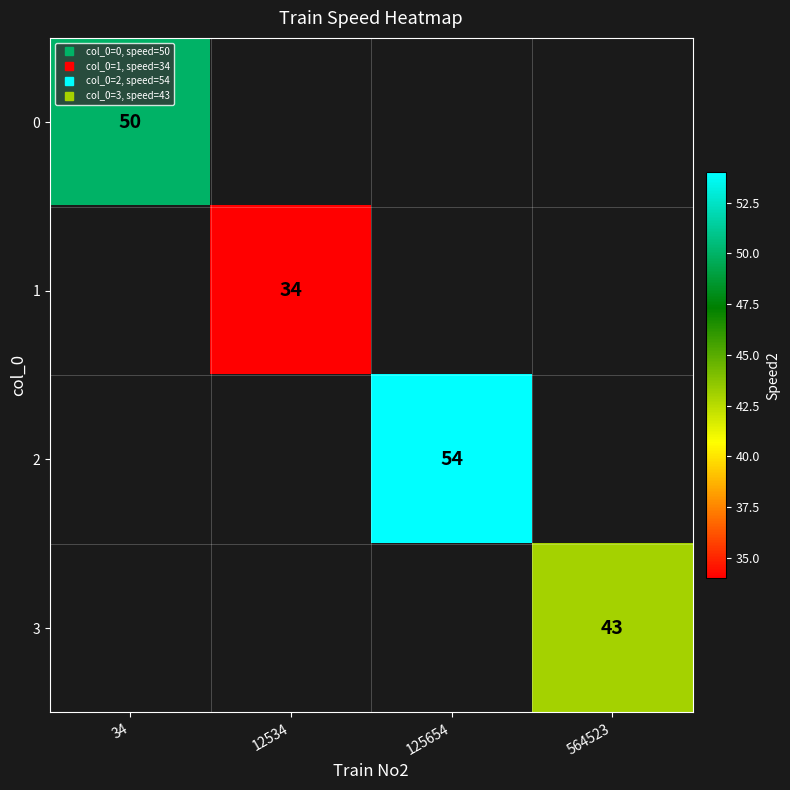

How many data points does each series have?

4